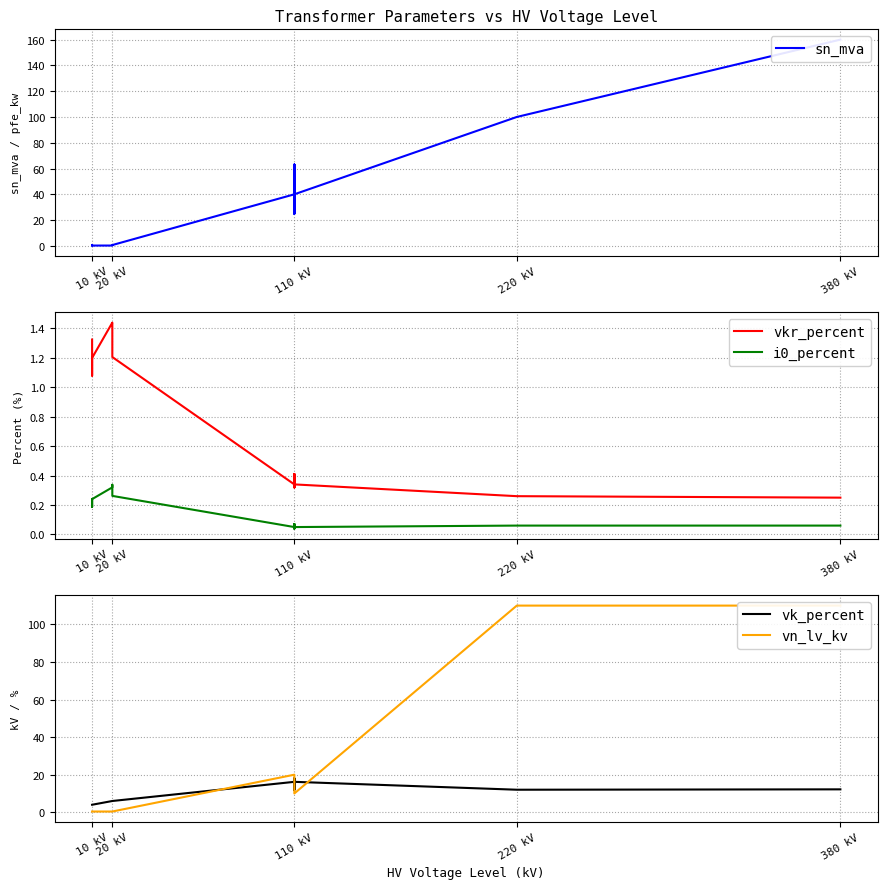

How many lines are shown in the chart?

5